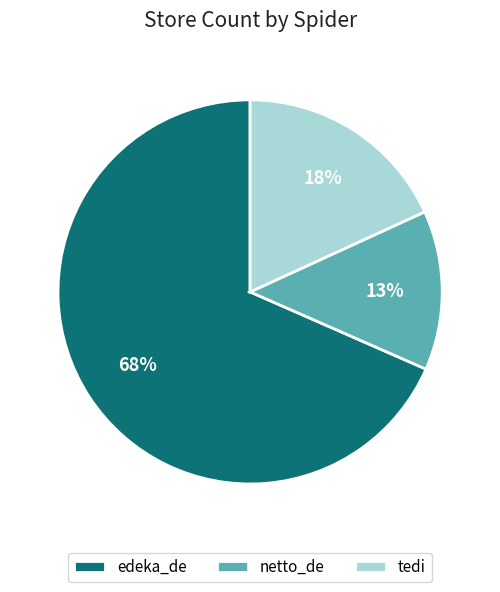

Between tedi and edeka_de, which is larger?

edeka_de